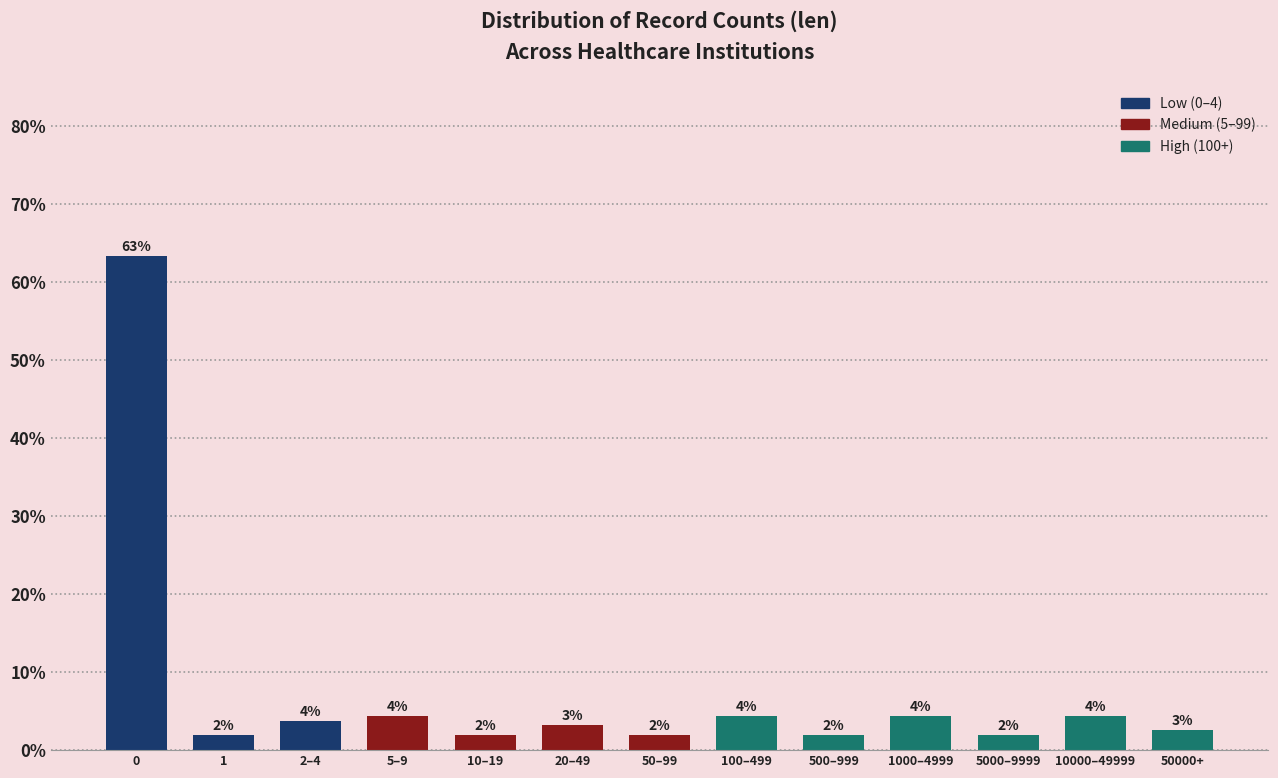

How many bars are there in total?

13